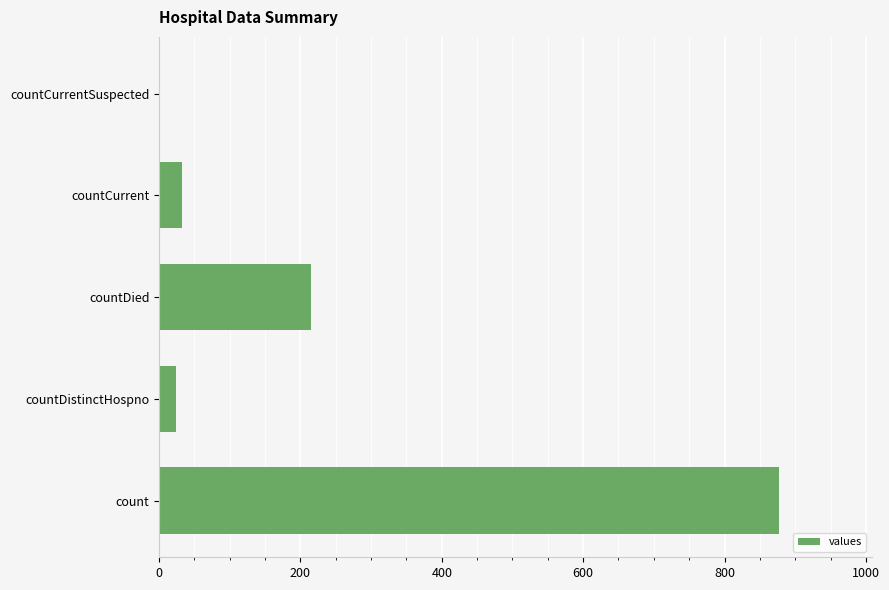

Does the chart contain stacked bars?

No